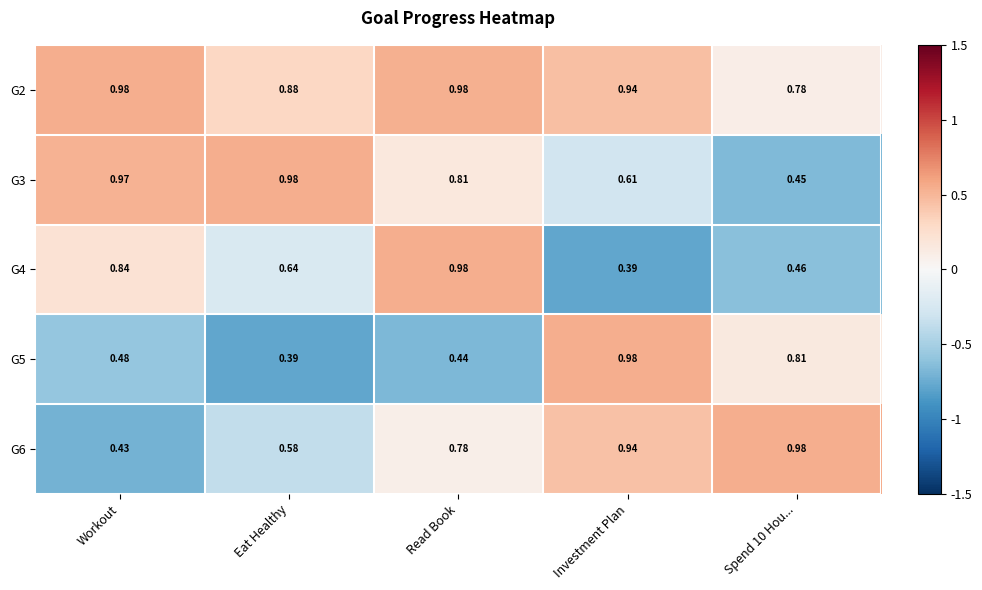

At which category is the sum across all series the highest?

Read Book